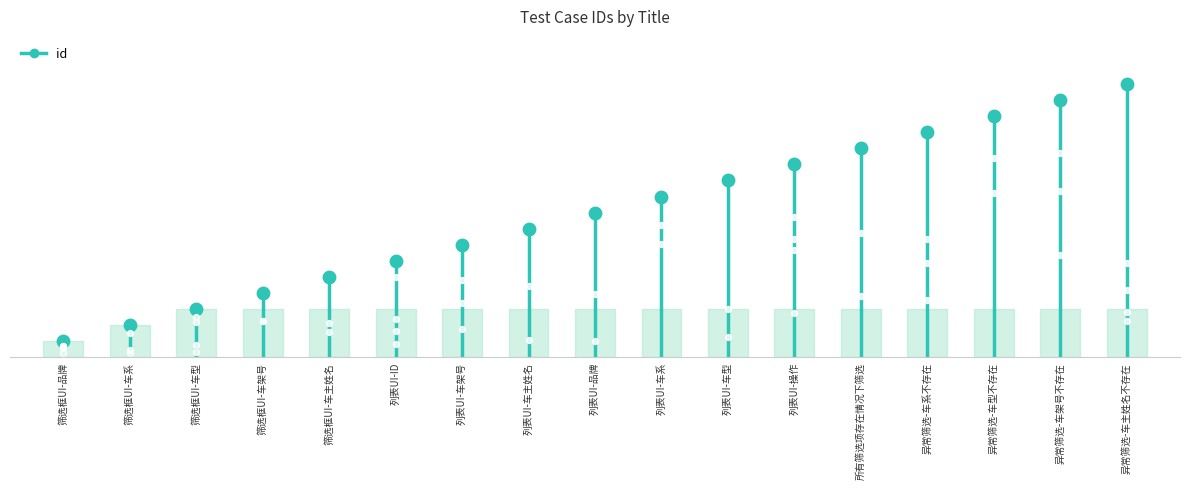

Between 列表UI-品牌 and 列表UI-车系, which is larger?

列表UI-车系